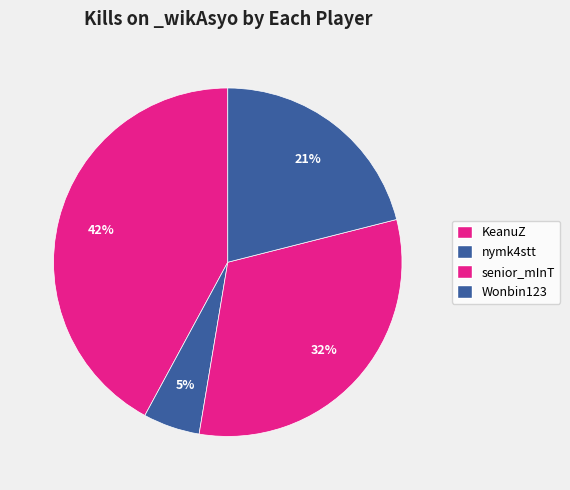

How many segments does this pie chart have?

4